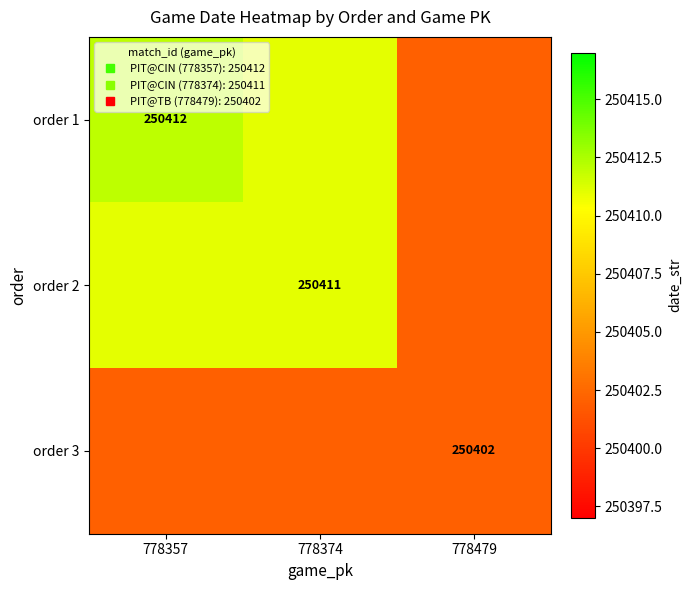

At which category does the chart reach its minimum across all series?

778479